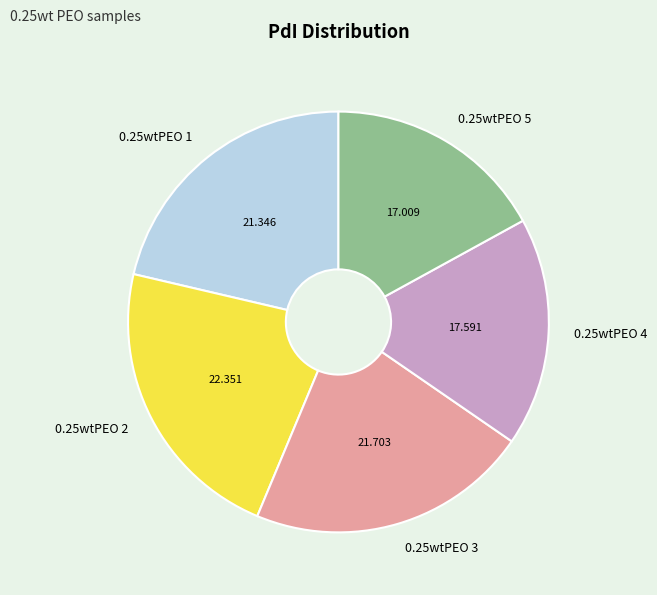

Is there a majority slice in this chart?

No